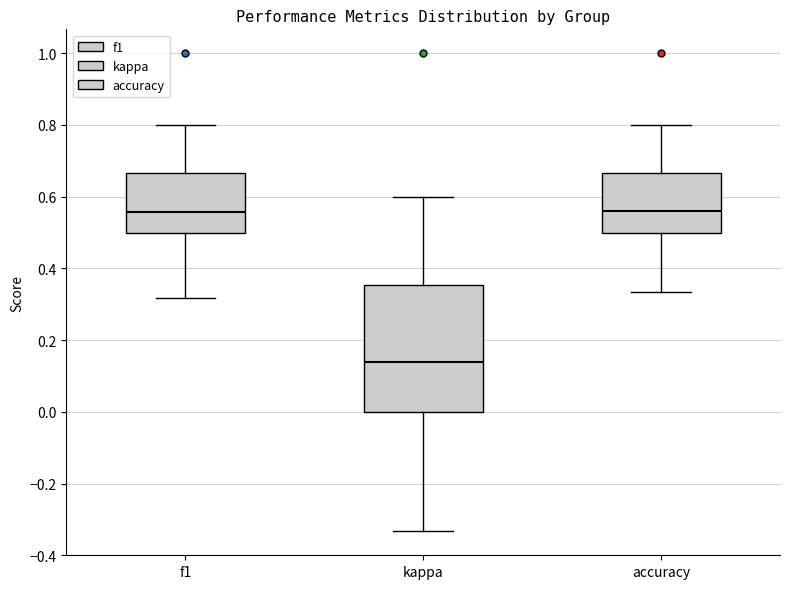

Reading left to right, read every box against the y-axis: the position of its median line, the range the box covers, and the ends of its whiskers. The values are not printed on the chart, so give them approximately, as read against the axis.

f1: median 0.56, box 0.50 to 0.66, whiskers 0.32 to 0.80
kappa: median 0.14, box 0.00 to 0.36, whiskers -0.34 to 0.60
accuracy: median 0.56, box 0.50 to 0.66, whiskers 0.34 to 0.80